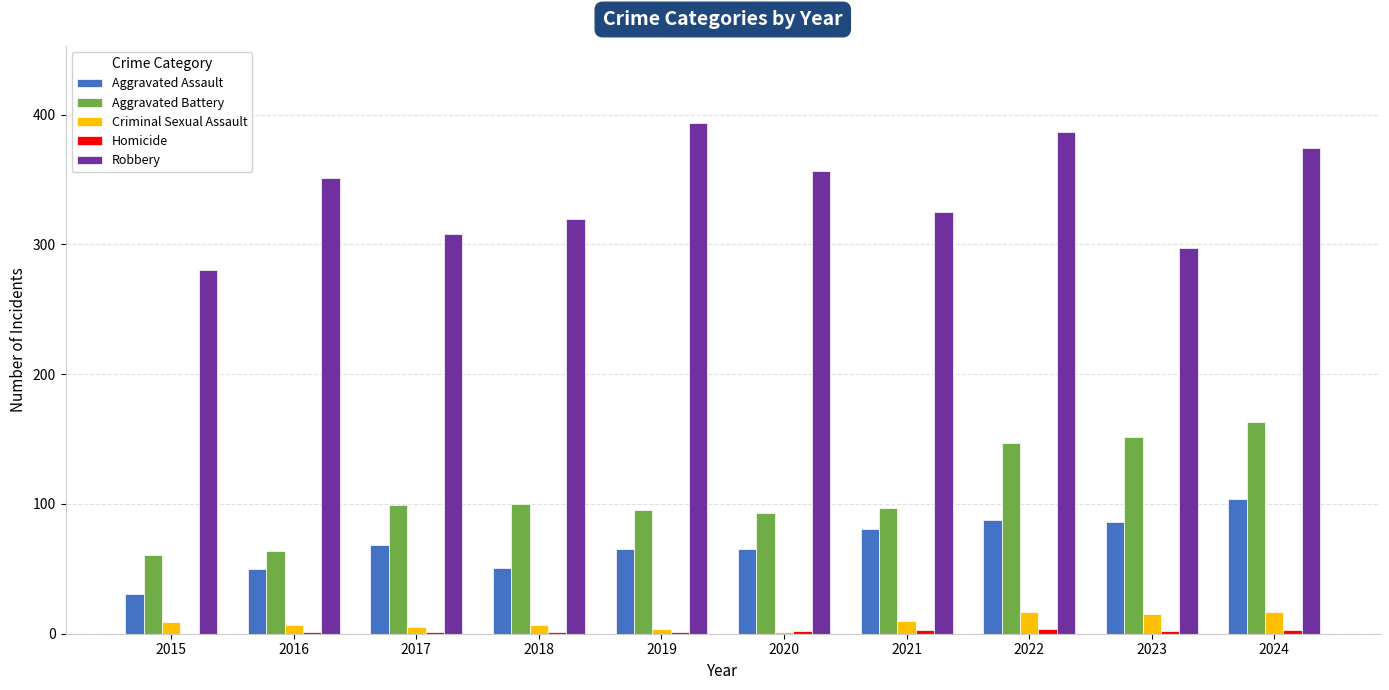

At which label does Aggravated Battery reach its peak?

2024